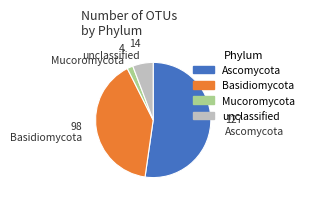

Which category accounts for the majority?

Ascomycota